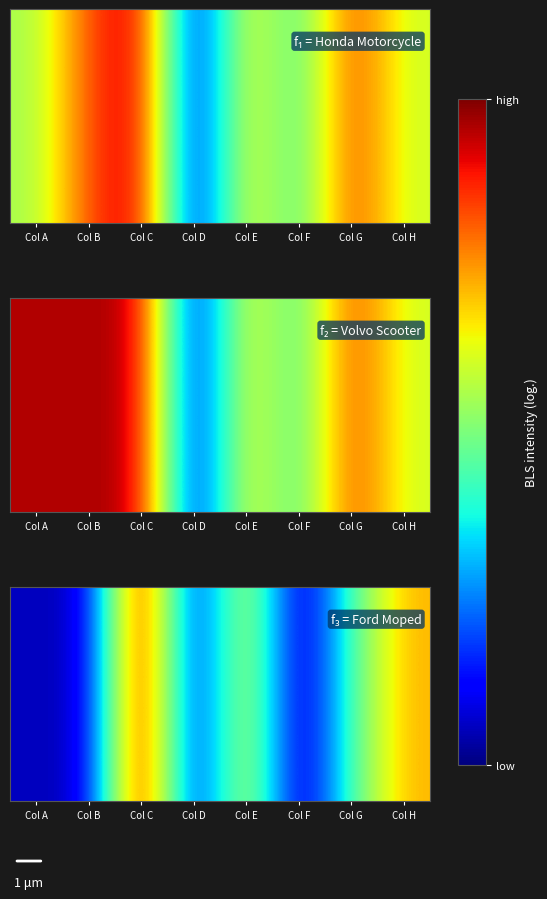

What value does the data have at Col A?

4.6